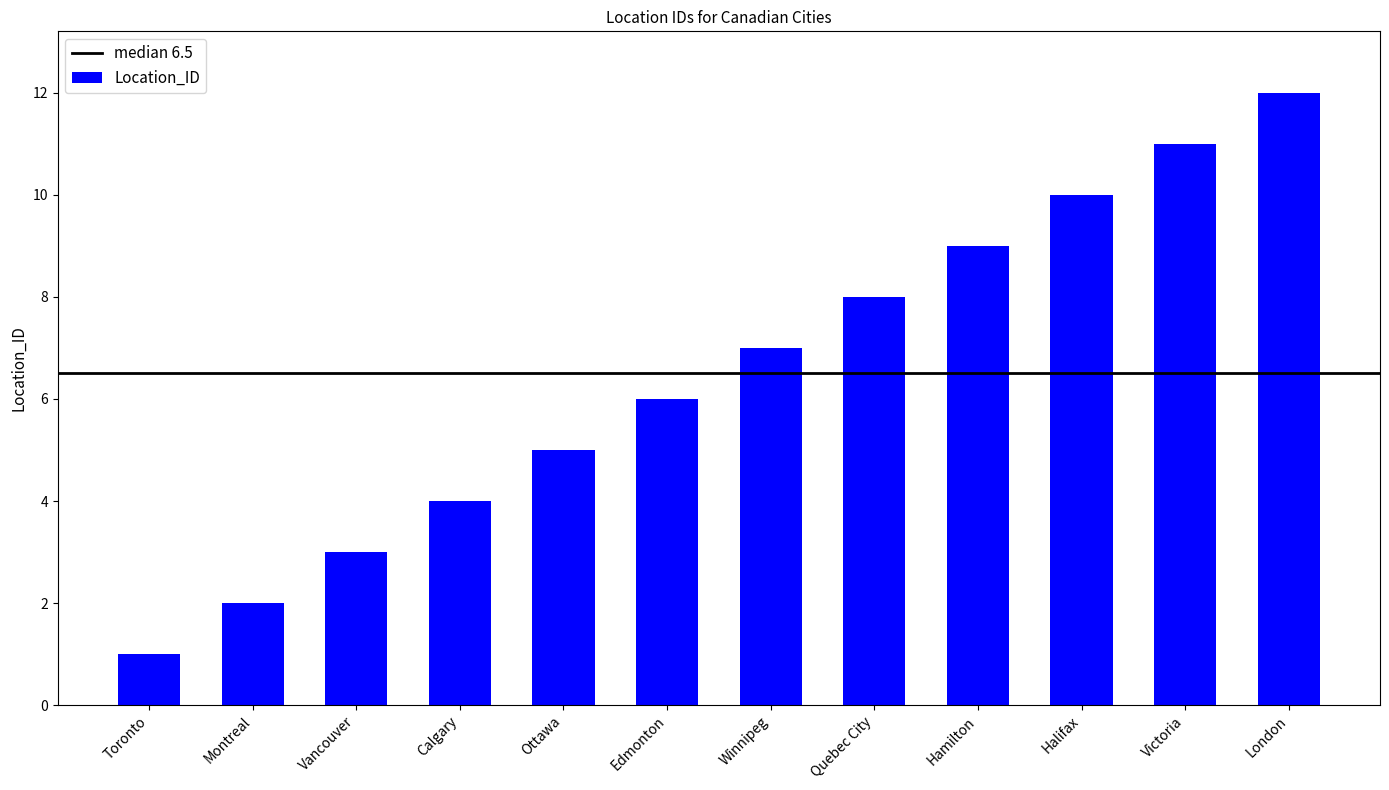

Rank the categories by value from lowest to highest.

Toronto, Montreal, Vancouver, Calgary, Ottawa, Edmonton, Winnipeg, Quebec City, Hamilton, Halifax, Victoria, London